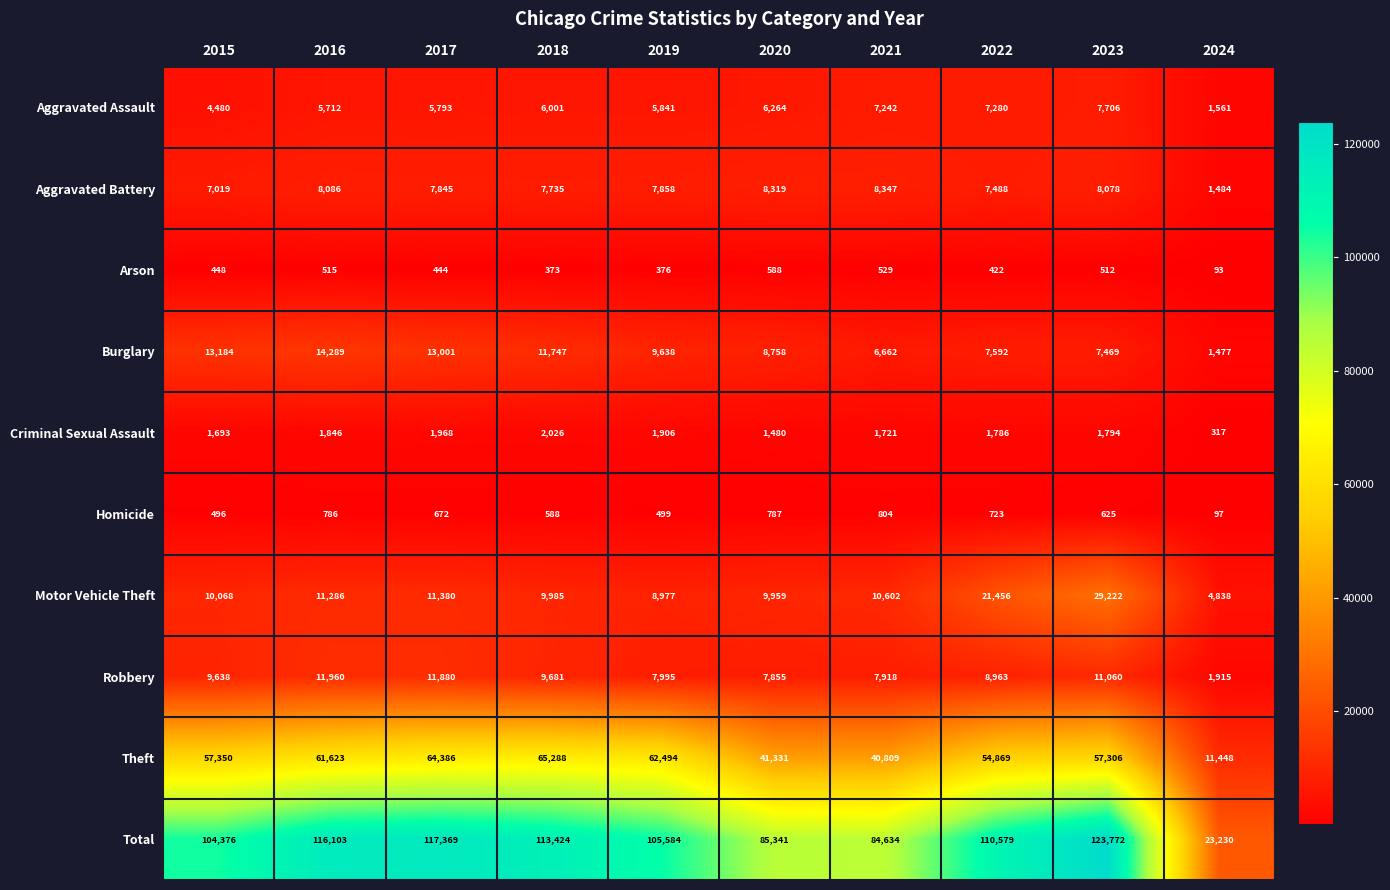

Which category has the highest value in the Total series?

2023